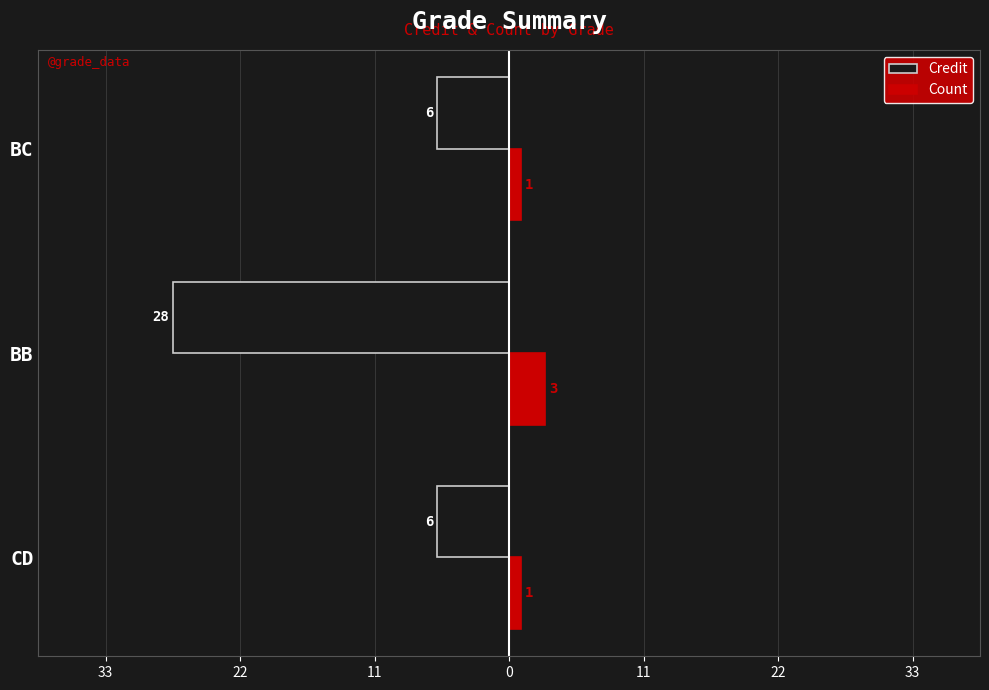

What is the difference between the maximum and minimum values in the Count series?

2